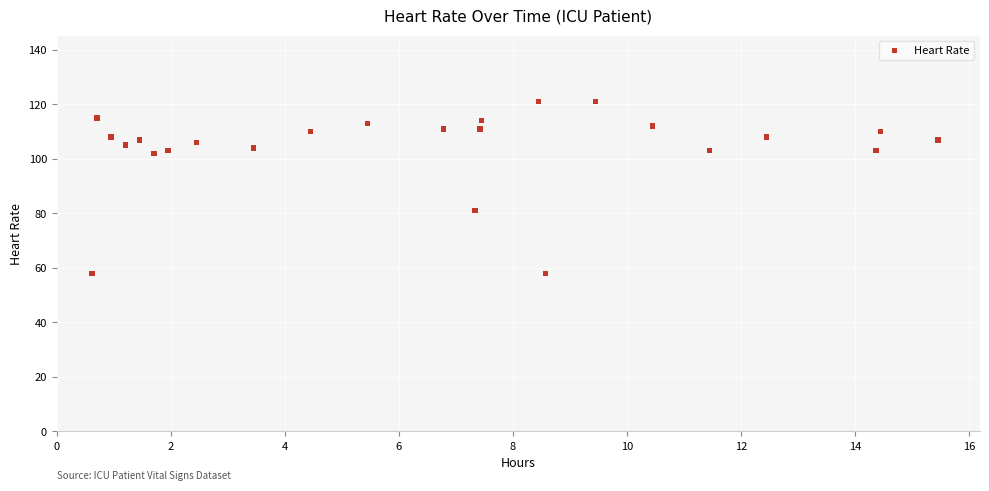

What Y value in the scatter plot is closest to 89?

81